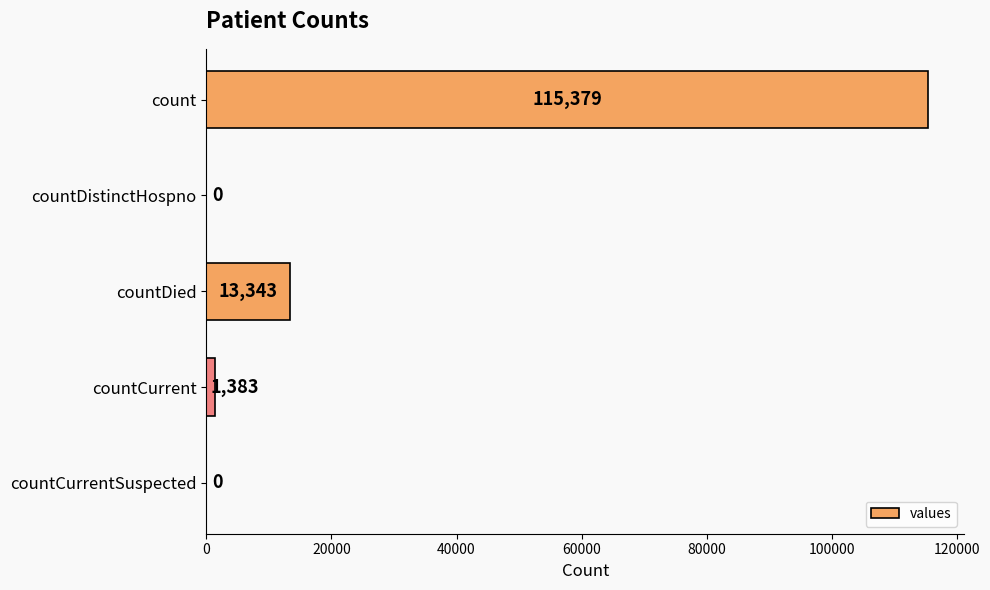

What is the change in value from count to countDistinctHospno?

-115379